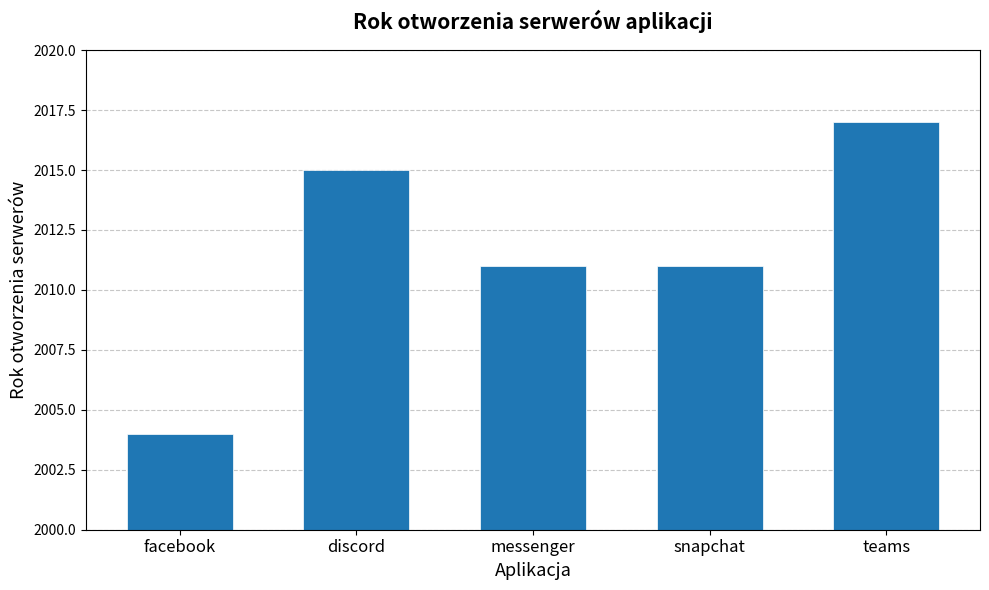

Which label corresponds to the largest value in the chart?

teams